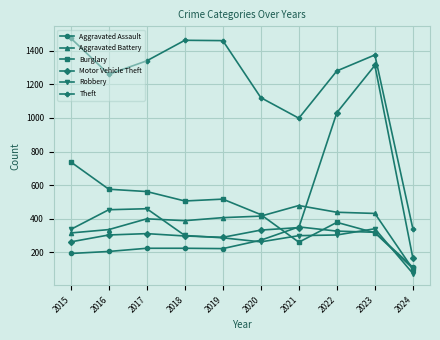

How many times do Robbery and Aggravated Assault cross each other?

3